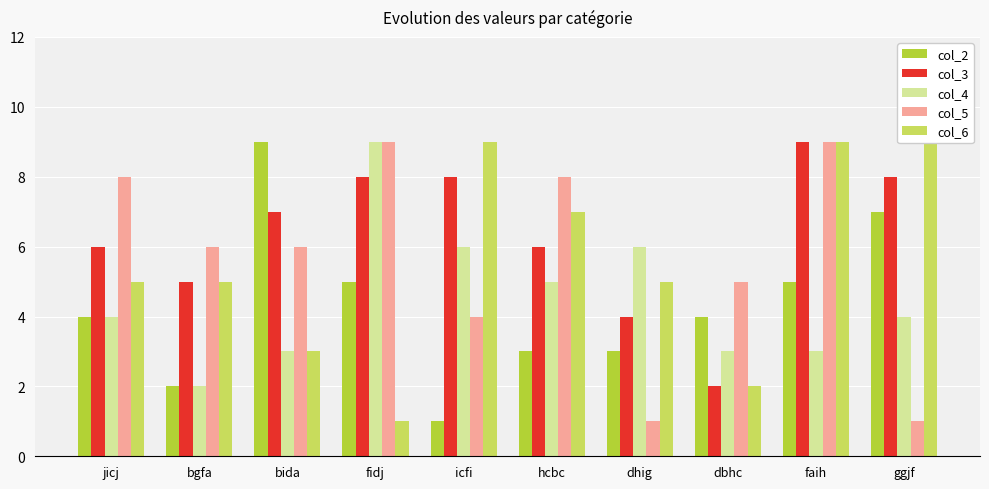

How many distinct data groups are displayed?

5